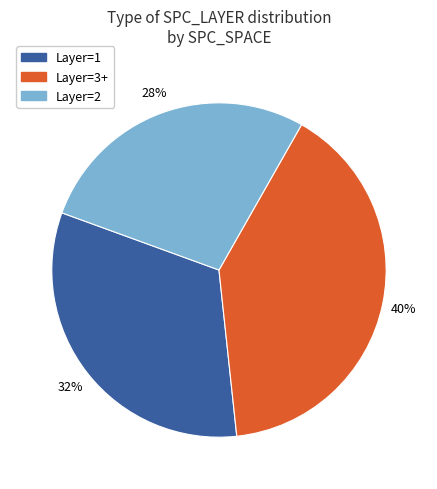

Is there a majority slice in this chart?

No